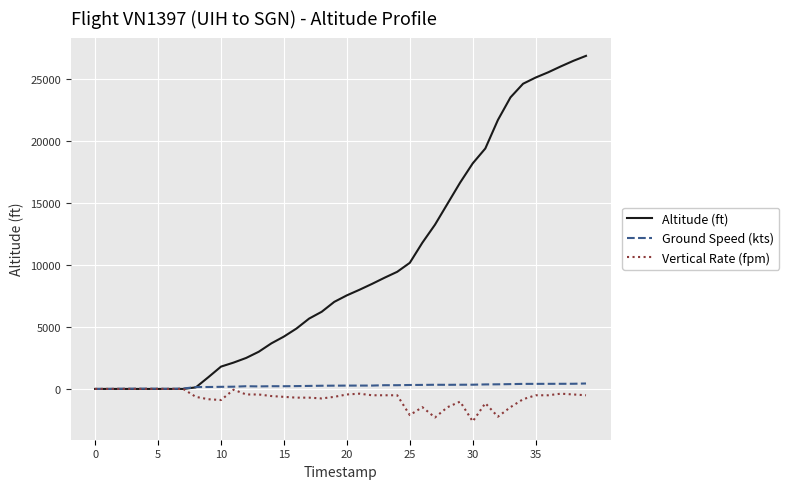

What is the minimum value for Vertical Rate (fpm)?

-2624